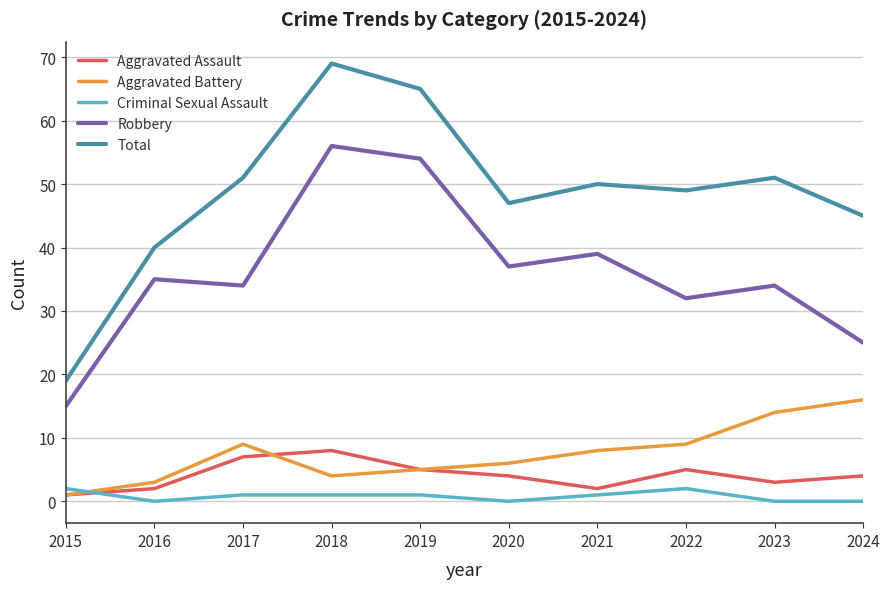

Which series has the widest spread of values?

Total